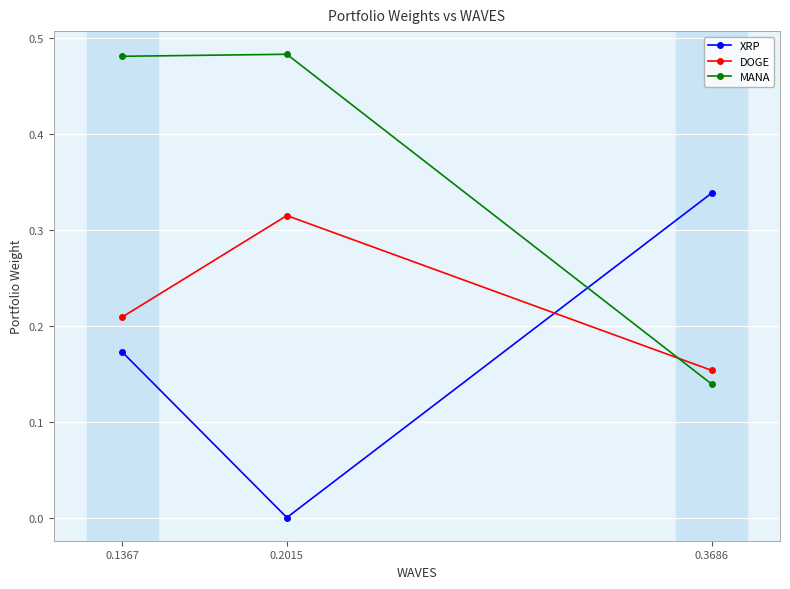

What is the average value of the DOGE series?

0.2